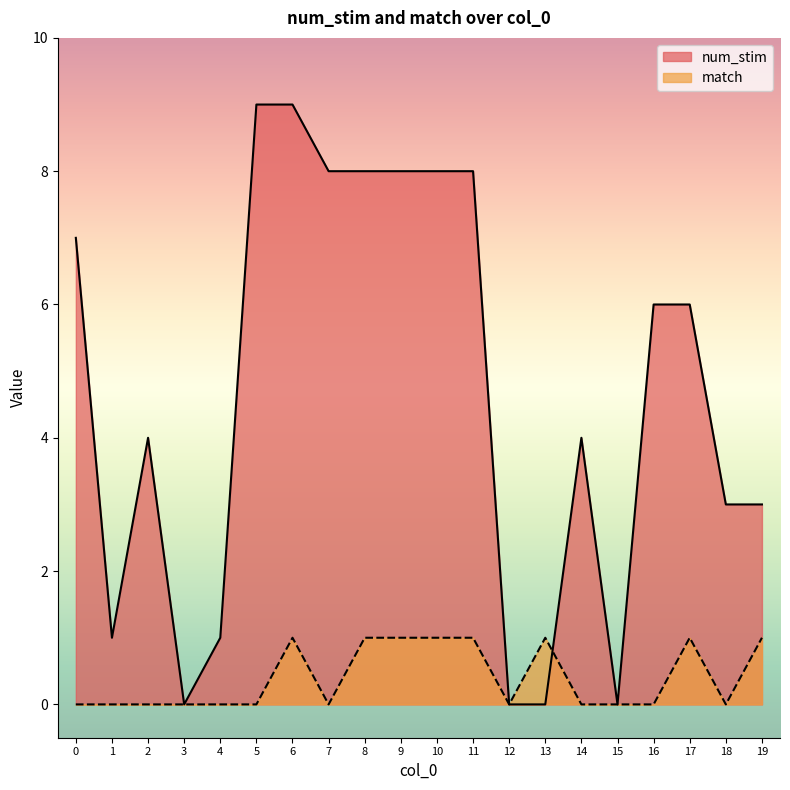

Does the chart display data point markers on the line(s)?

No